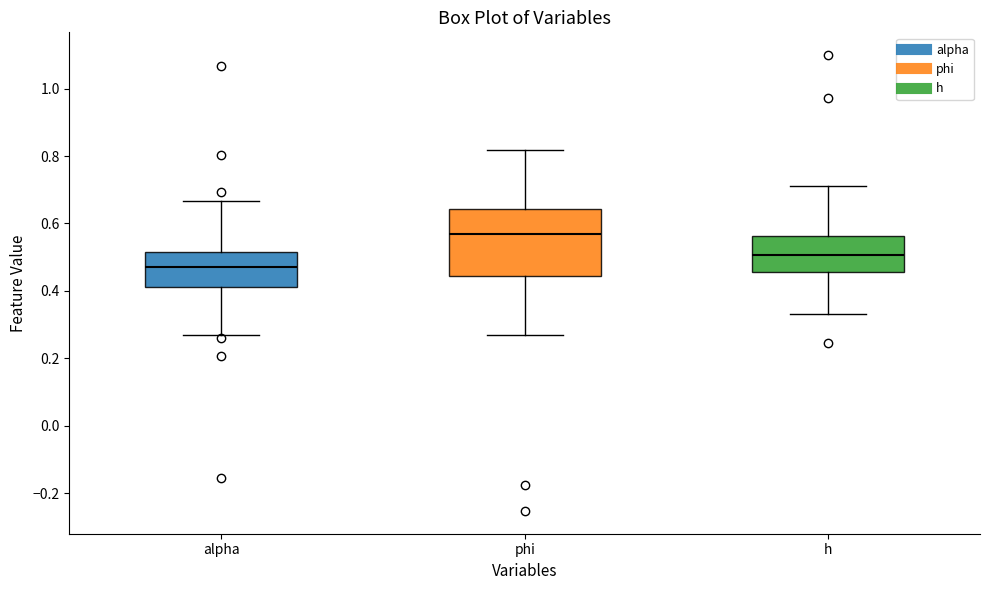

Which box's median line is the highest?

phi